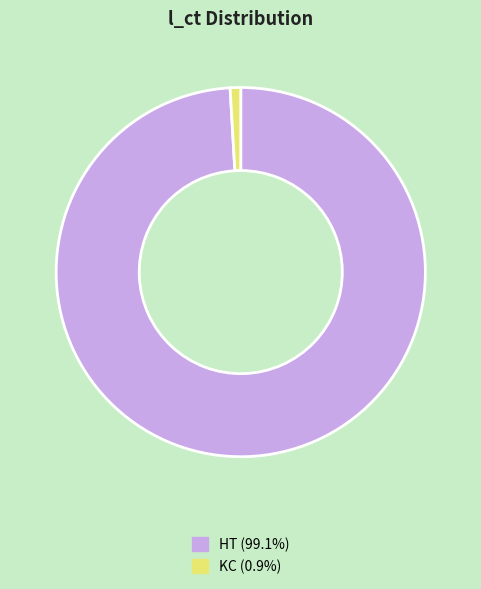

Is the sum of HT and KC greater than half?

Yes